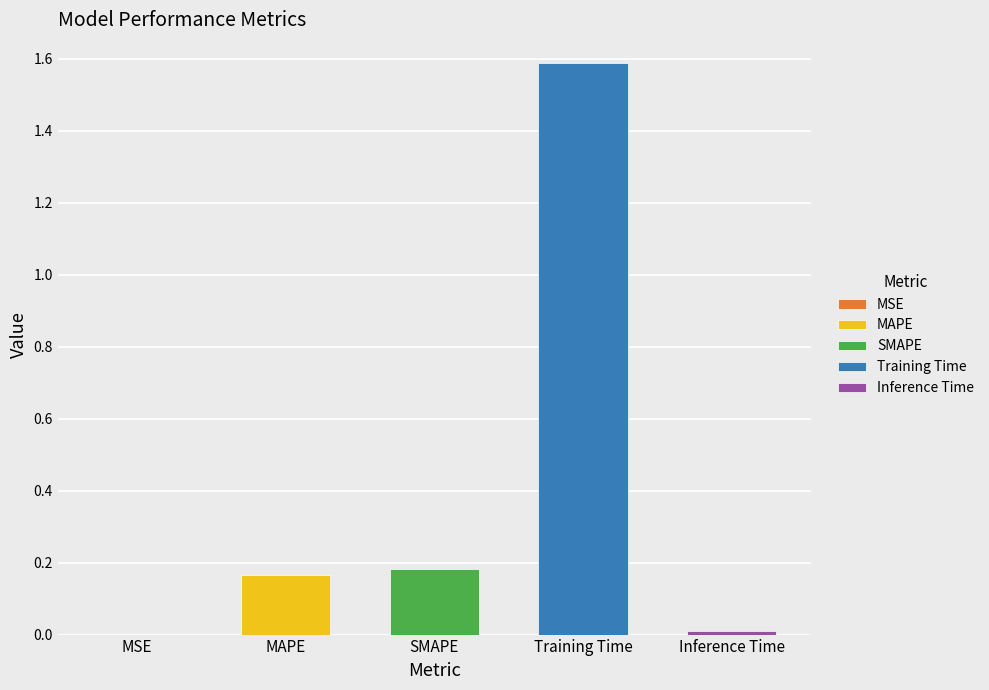

True or false: the data shows 0.0 at Inference Time.

True